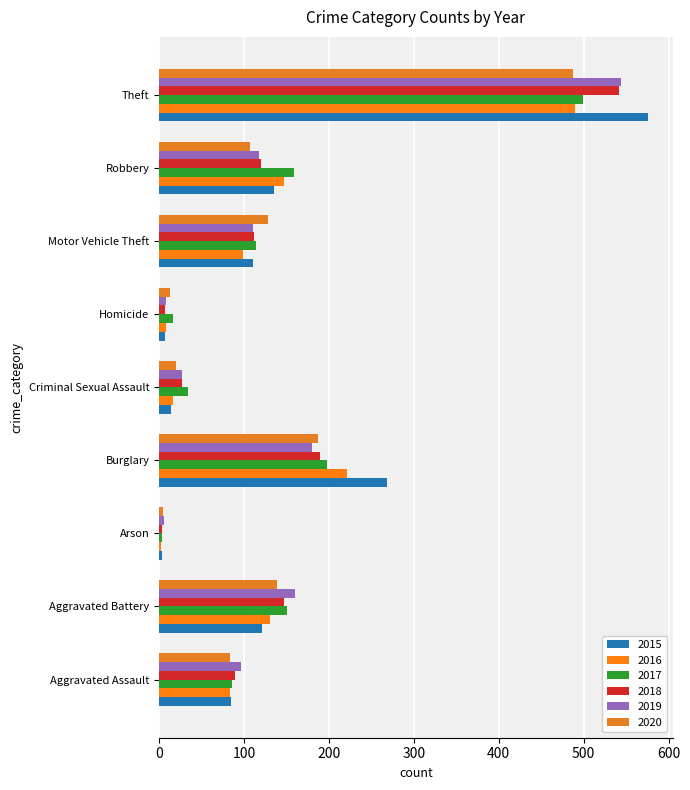

Which series has the largest range (max minus min)?

2015